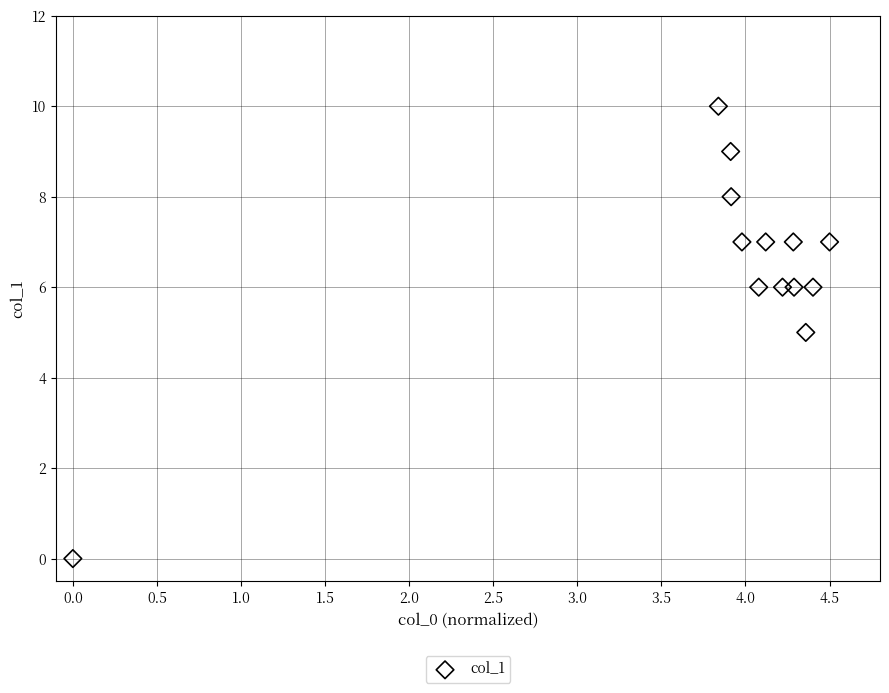

What is the range of Y values (max minus min)?

10